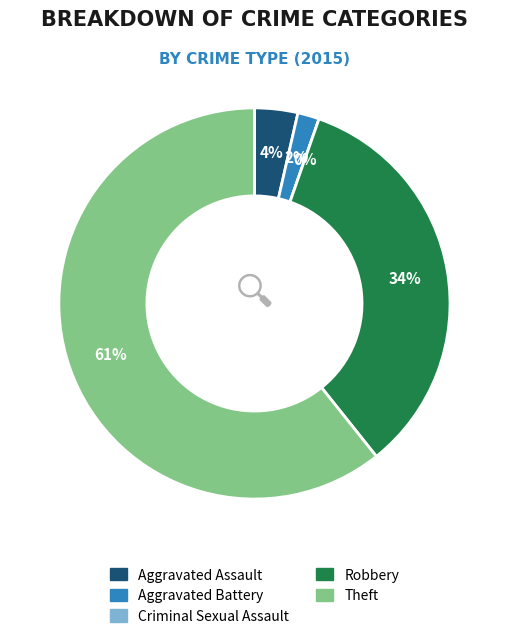

Which category has the biggest portion of the pie?

Theft